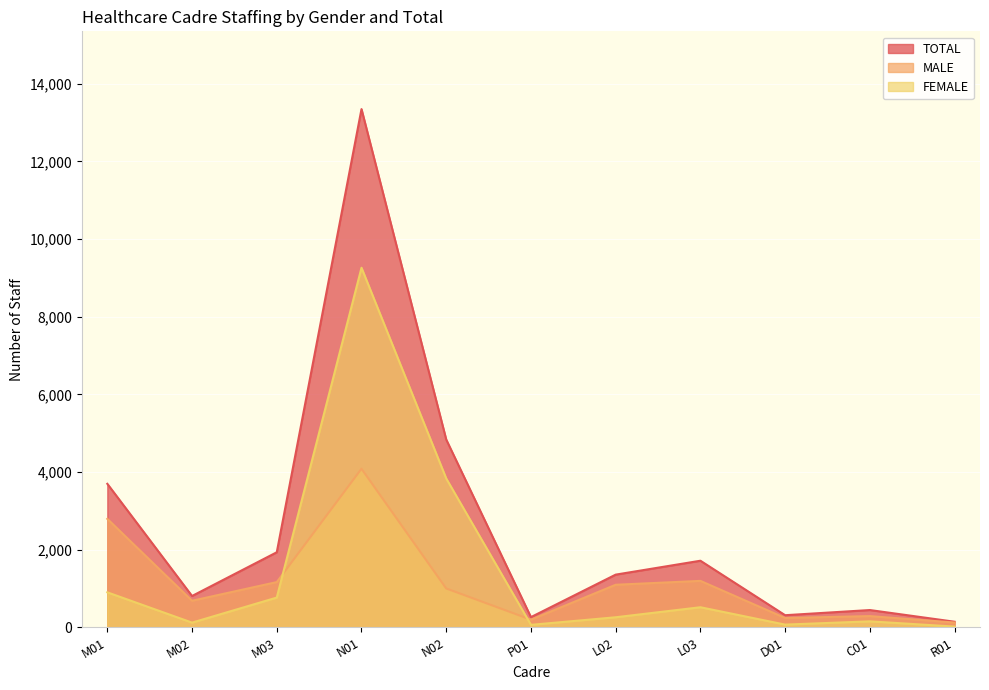

What is the label of the 5th point from the left?

N02